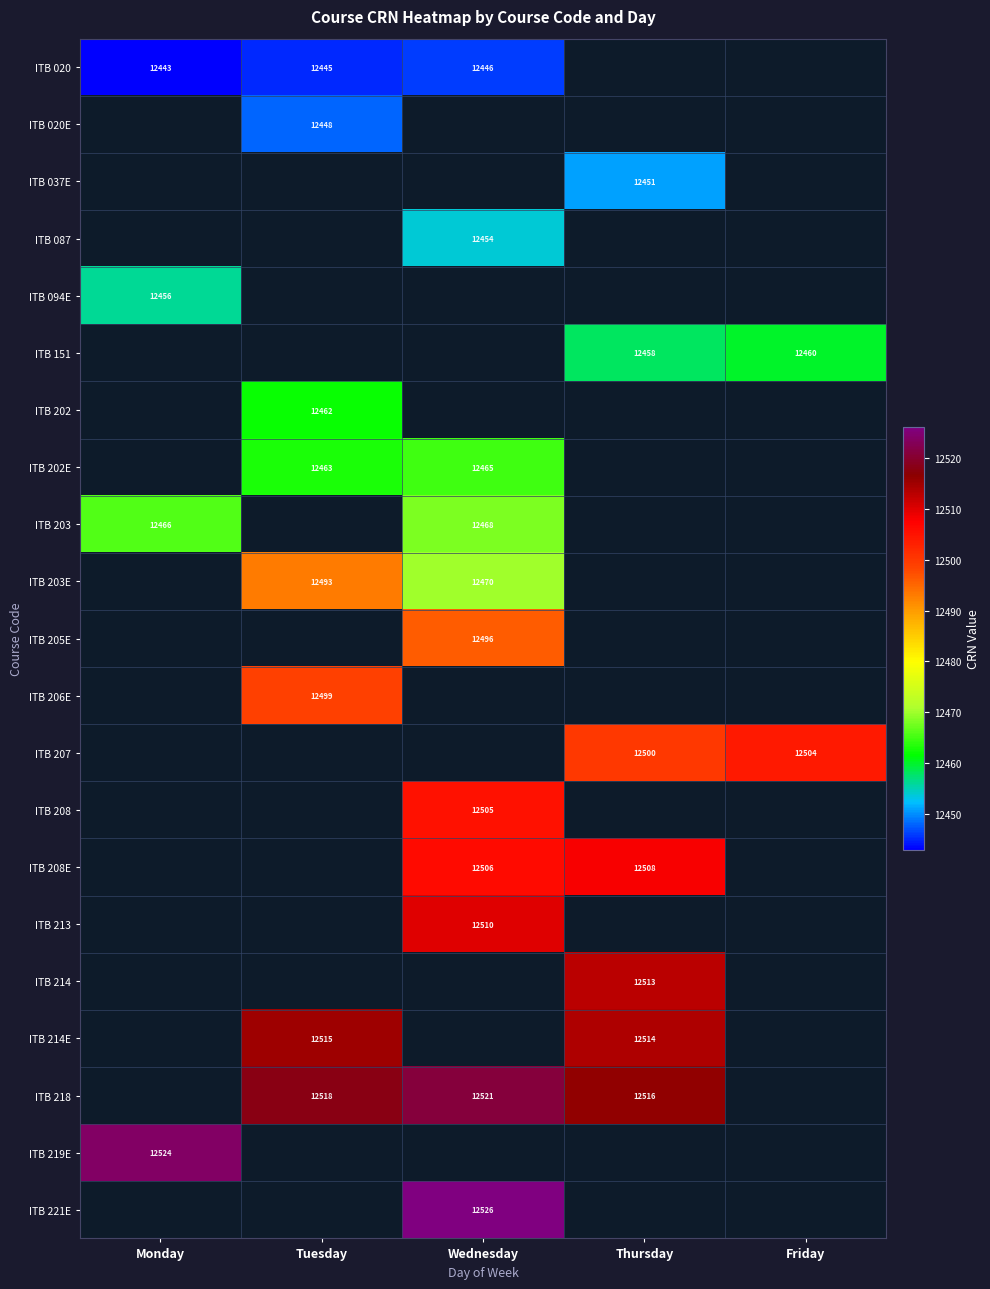

The value of ITB 020 at Tuesday is 12445. True or false?

True